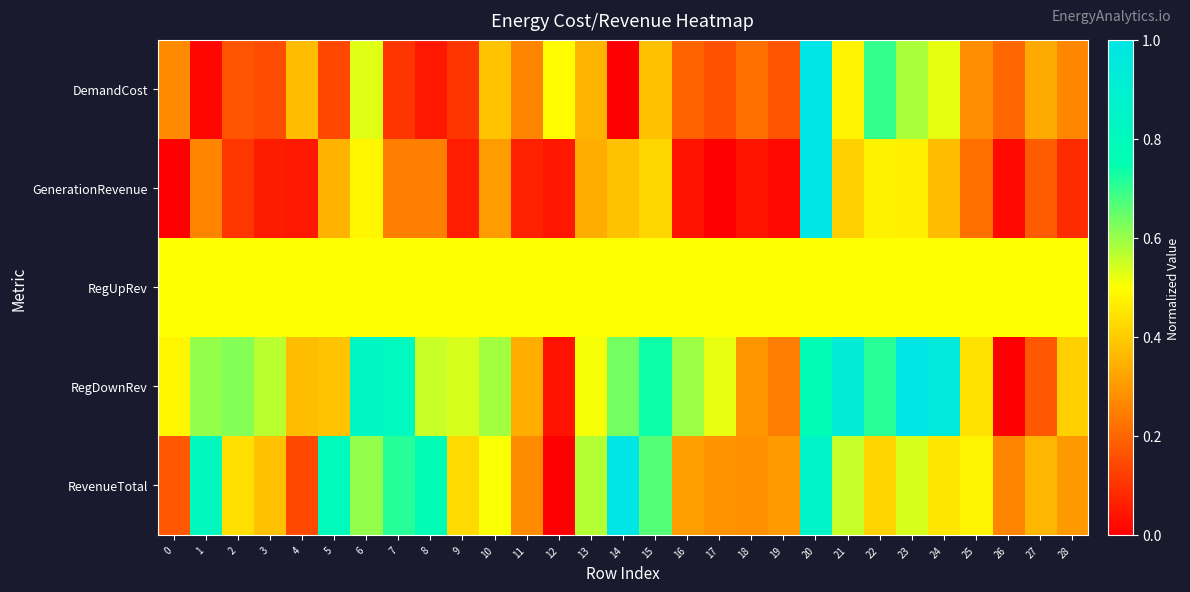

What is the total value across all series at 18?

1.3